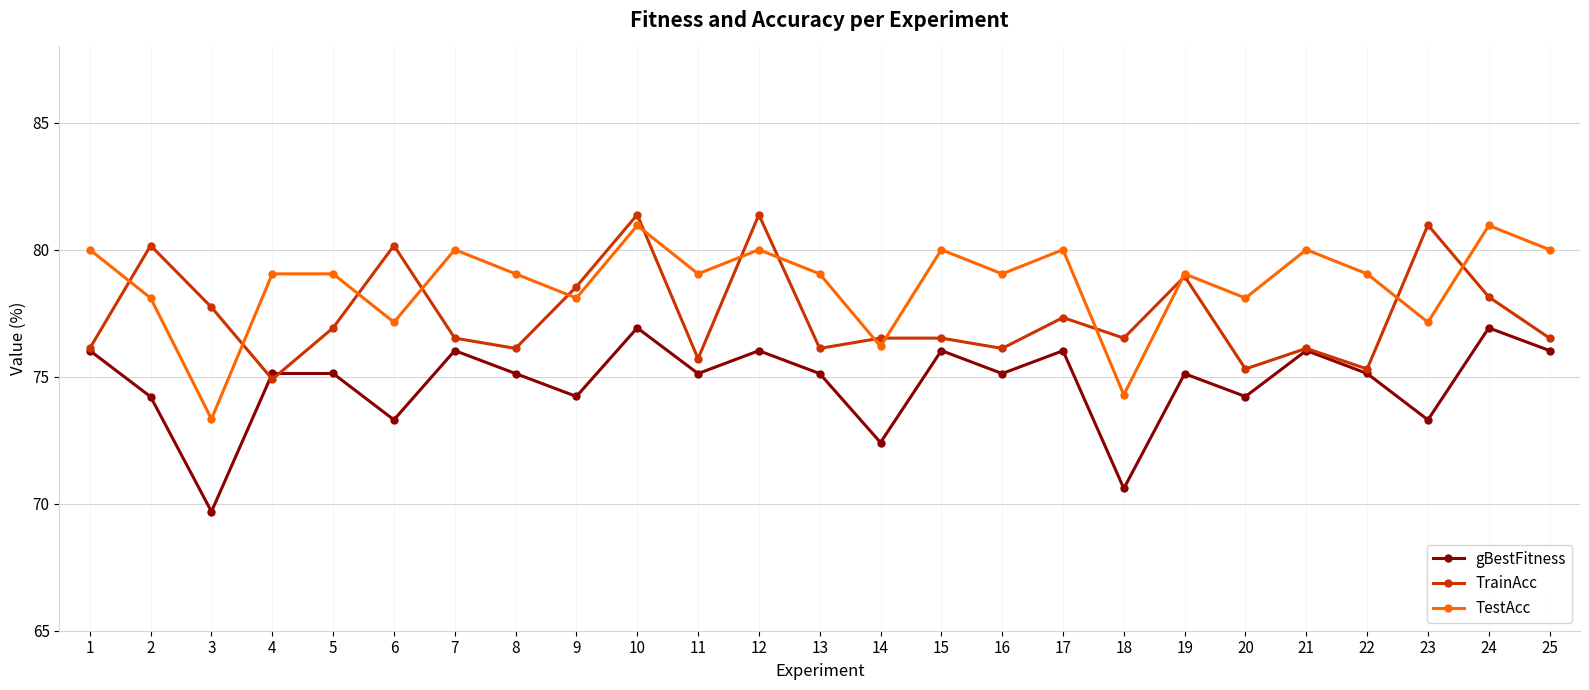

Is the value of TestAcc at 25 greater than the value of gBestFitness at 8?

Yes